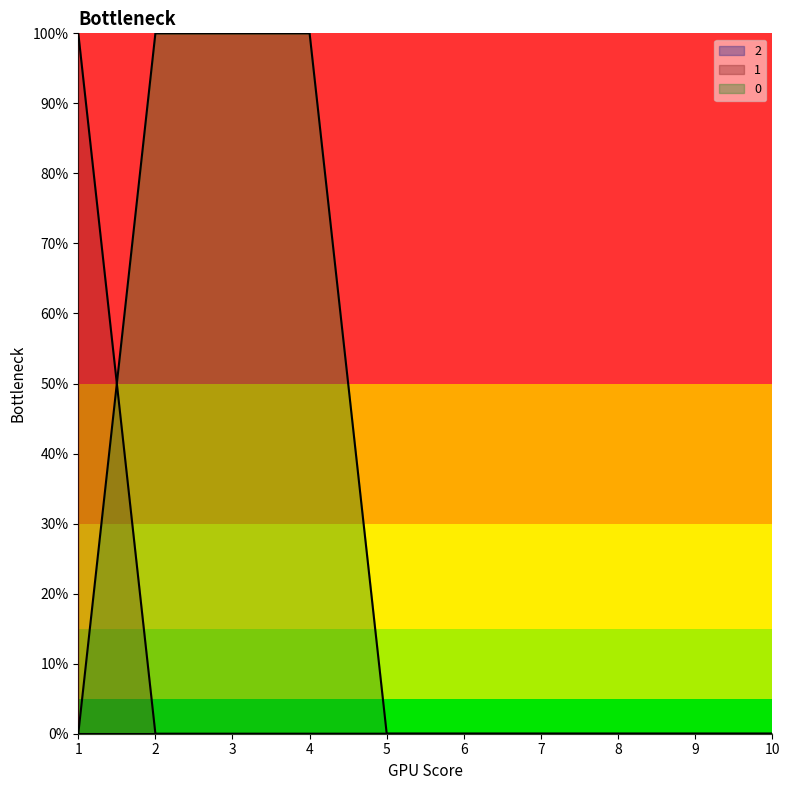

Which label corresponds to the largest value in the chart?

1